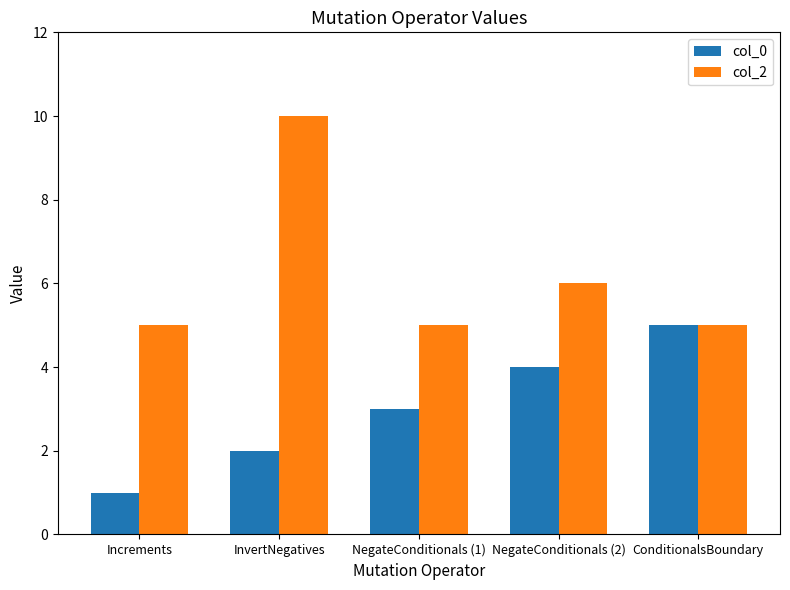

Reading left to right, what are all the values shown in this chart?

col_0: 1	2	3	4	5
col_2: 5	10	5	6	5